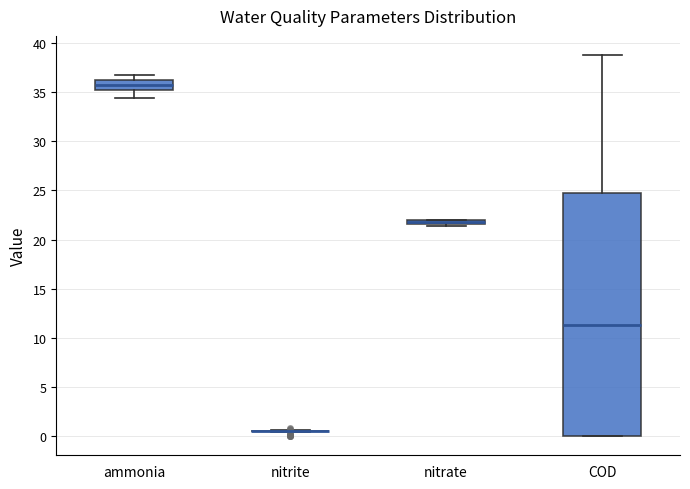

Where is the upper edge of the box for COD on the y-axis? The values are not printed on the chart, so give them approximately, as read against the axis.

25.0